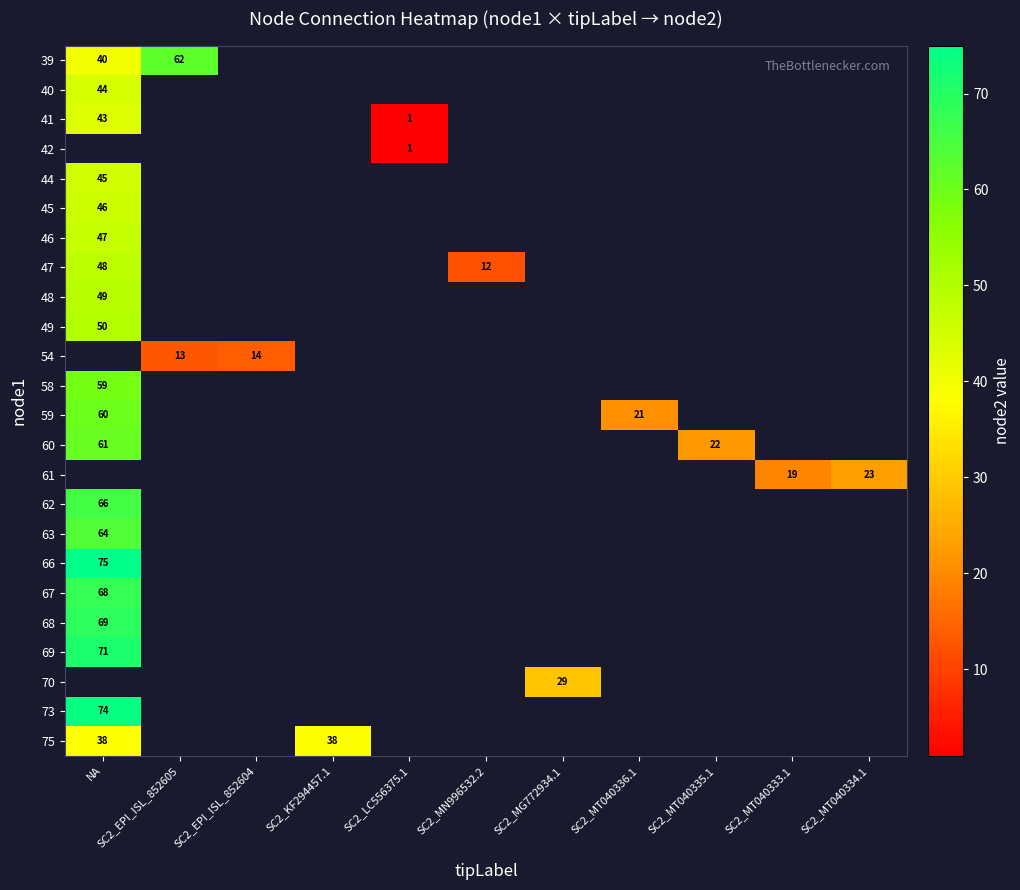

At which category is the sum across all series the highest?

NA